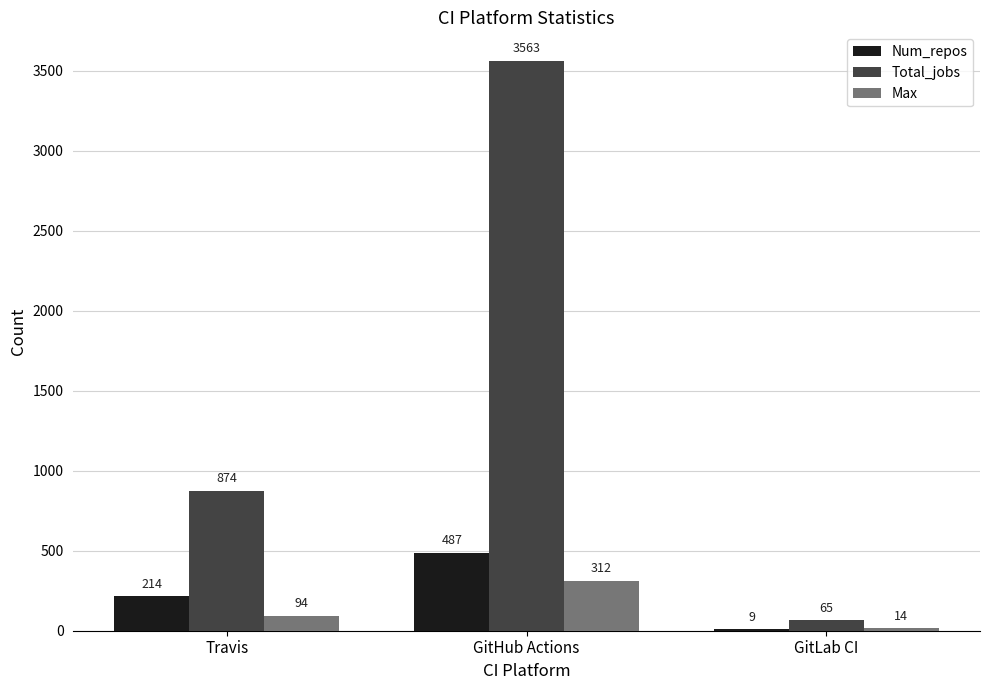

What is the sum of all Max values?

420